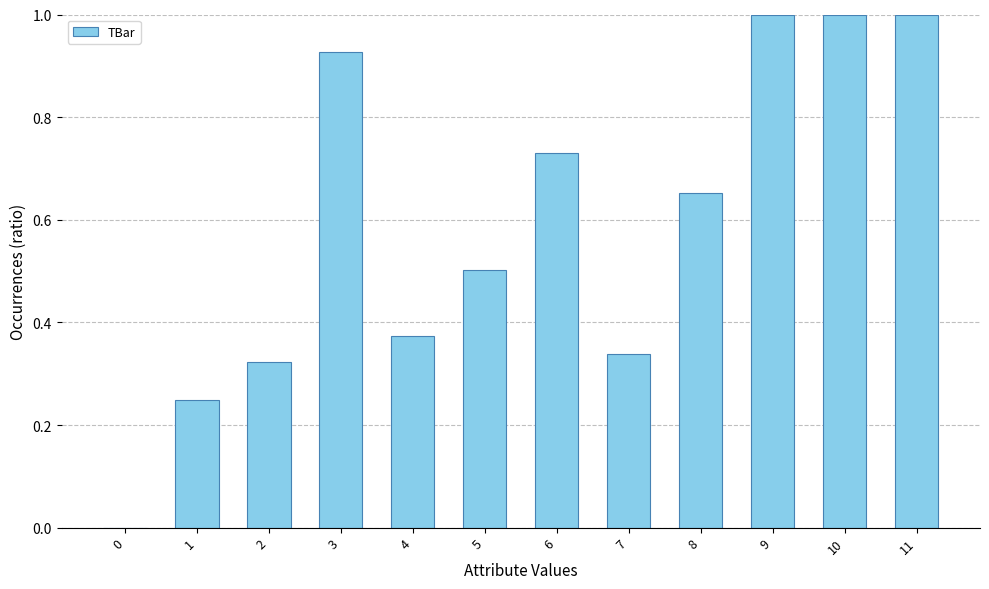

What is the greatest value displayed?

1.0